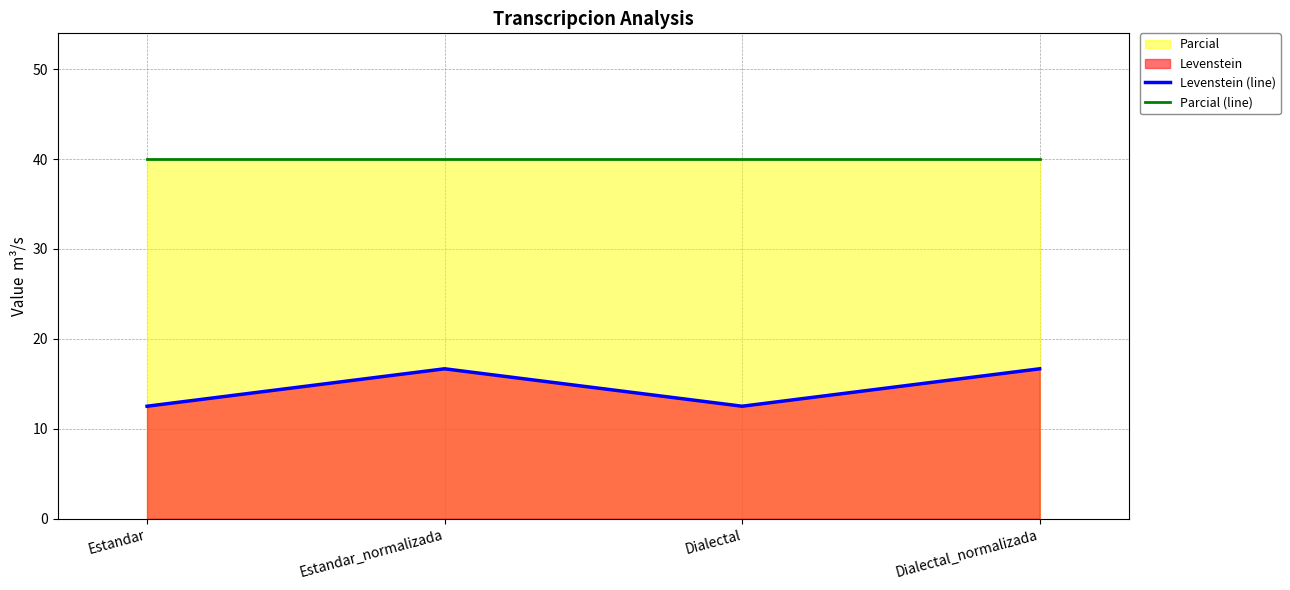

What is the sum of the Parcial (line) values at Estandar and Estandar_normalizada?

80.0